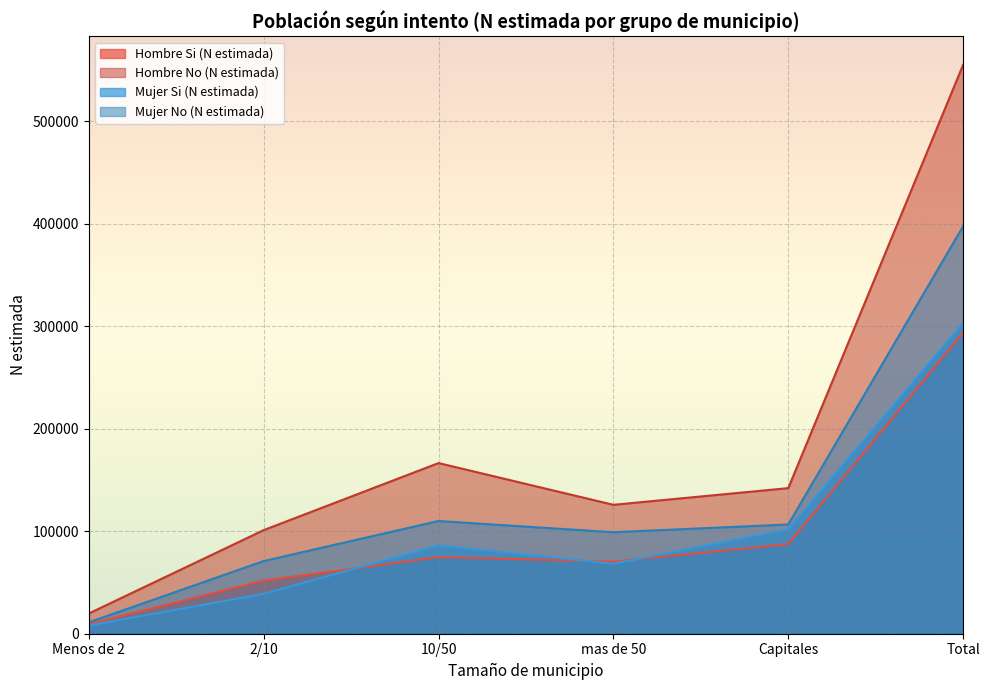

How many lines are shown in the chart?

4